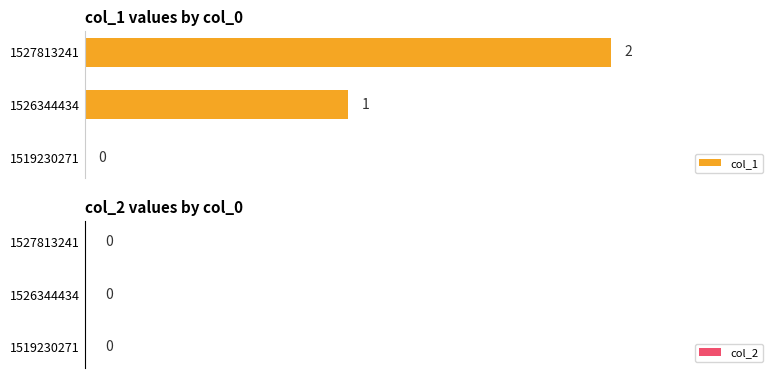

What is the sum of all values?

3